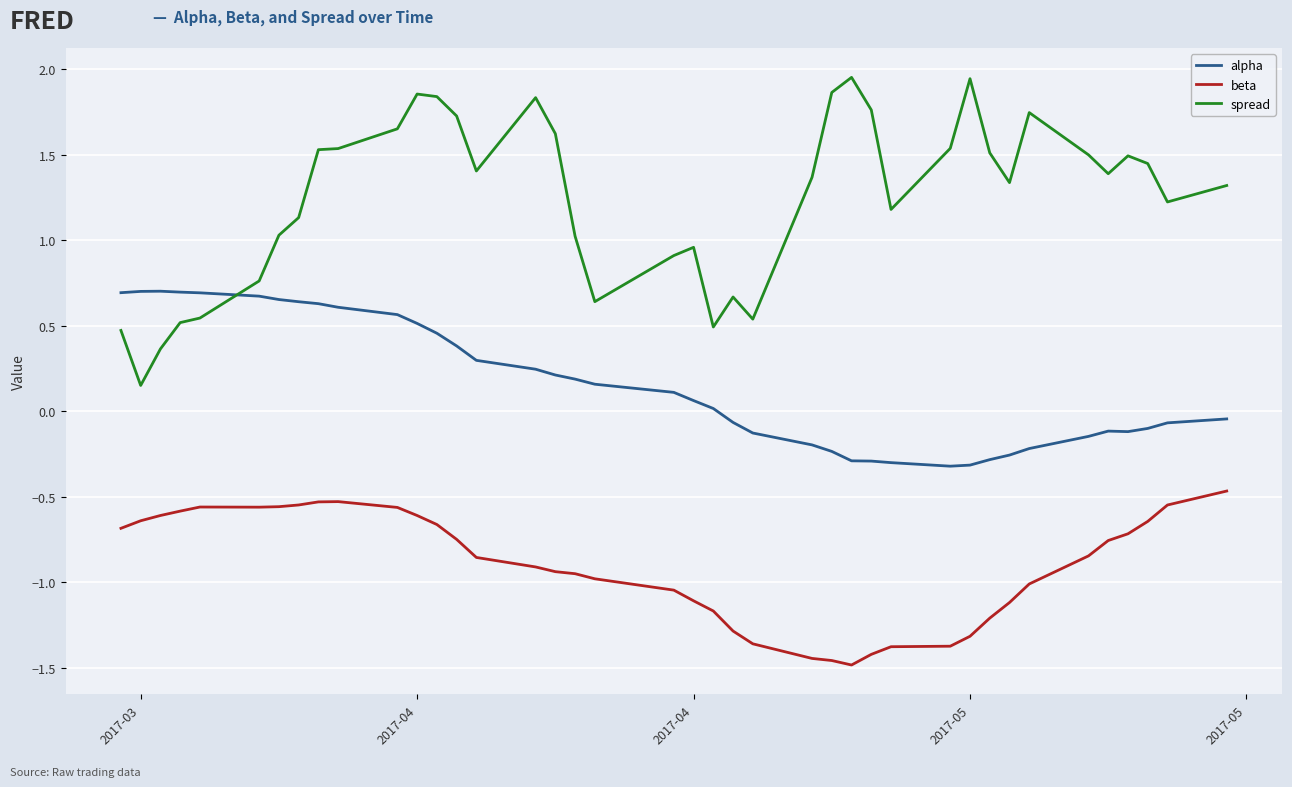

List the series in order of their peak value, highest first.

spread, alpha, beta